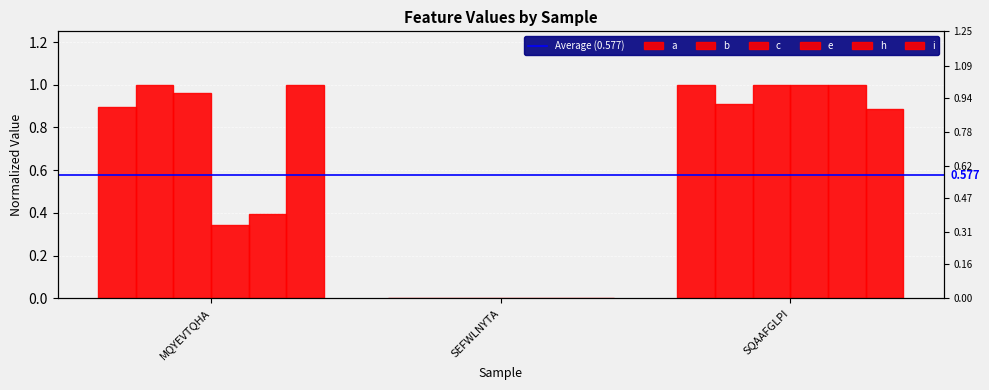

Reading left to right, transcribe all the data shown in this chart.

a: 0.9	0.0	1.0
b: 1.0	0.0	0.9
c: 1.0	0.0	1.0
e: 0.3	0.0	1.0
h: 0.4	0.0	1.0
i: 1.0	0.0	0.9